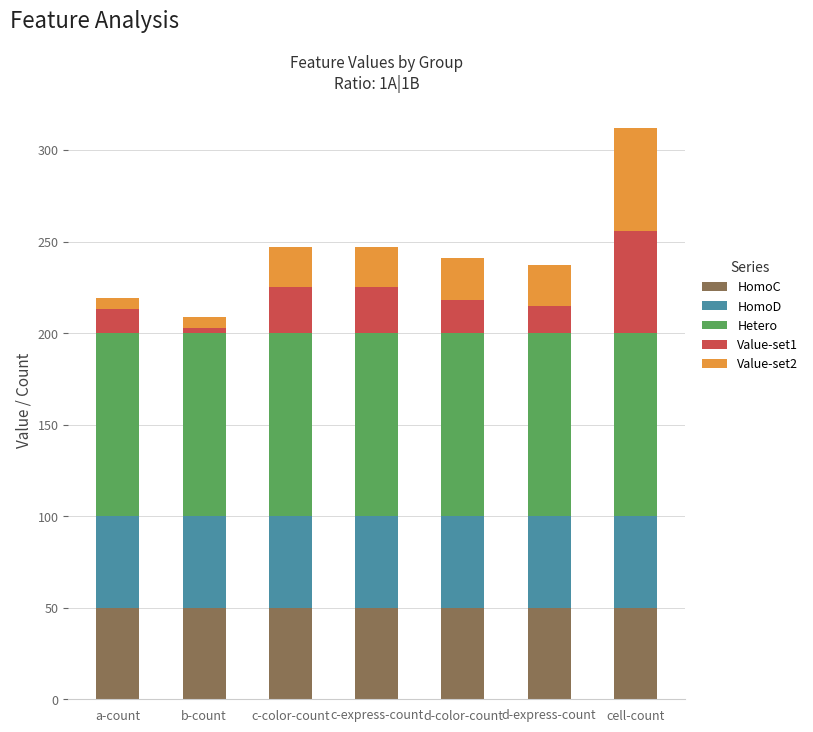

Count the number of data series in this chart.

5